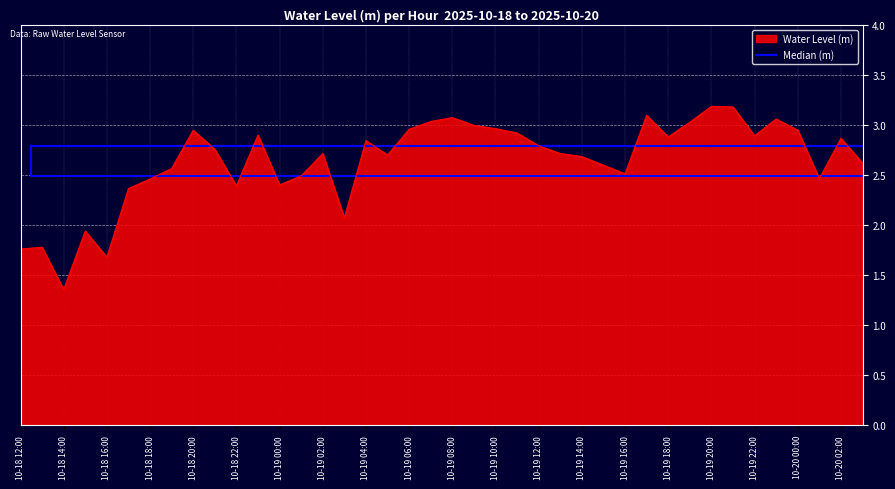

What is the difference between the maximum and minimum values?

1.8